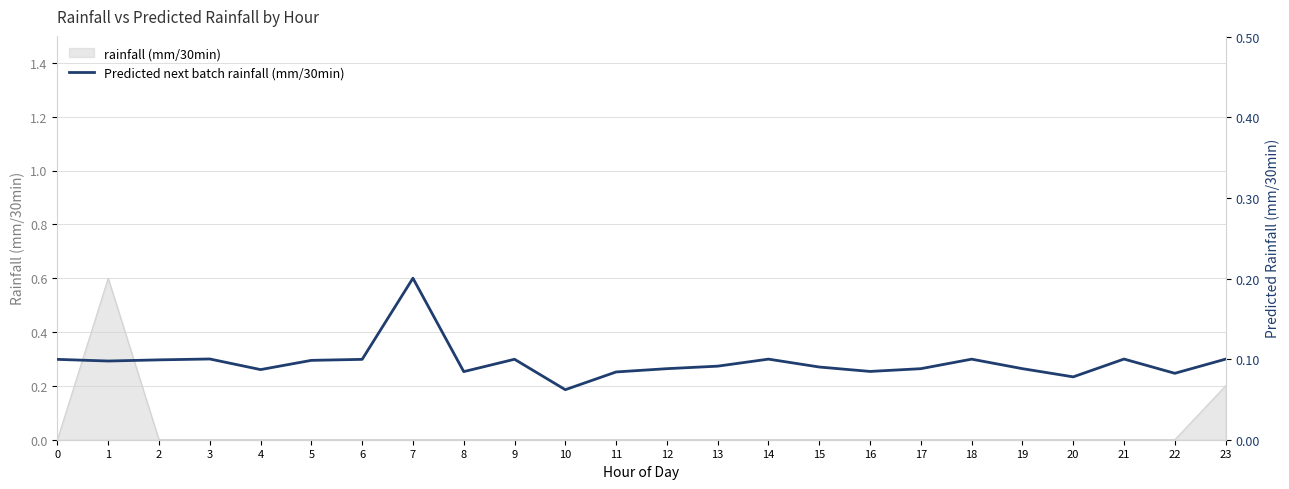

Reading left to right, extract all data points from this chart.

0.1	0.1	0.1	0.1	0.1	0.1	0.1	0.2	0.1	0.1	0.1	0.1	0.1	0.1	0.1	0.1	0.1	0.1	0.1	0.1	0.1	0.1	0.1	0.1